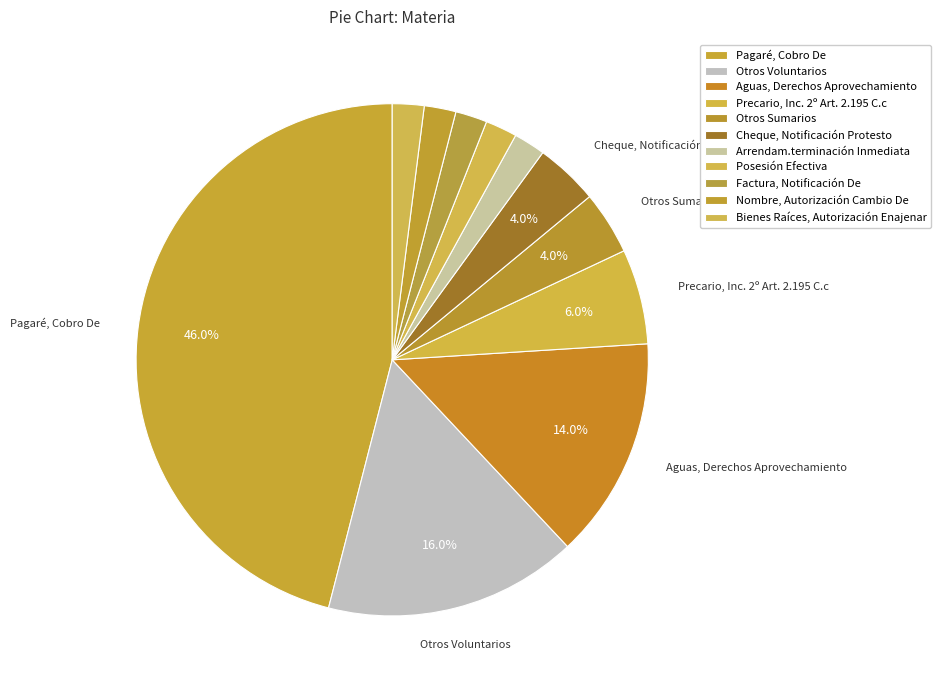

Count the number of slices in the pie.

11